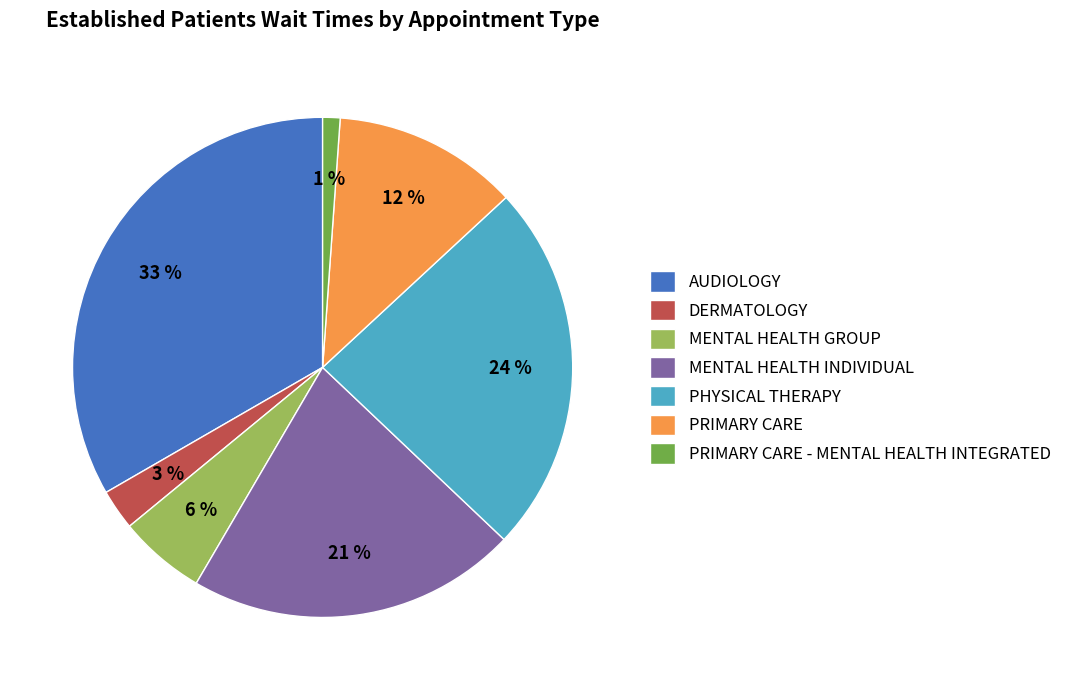

How many slices are in this pie chart?

7